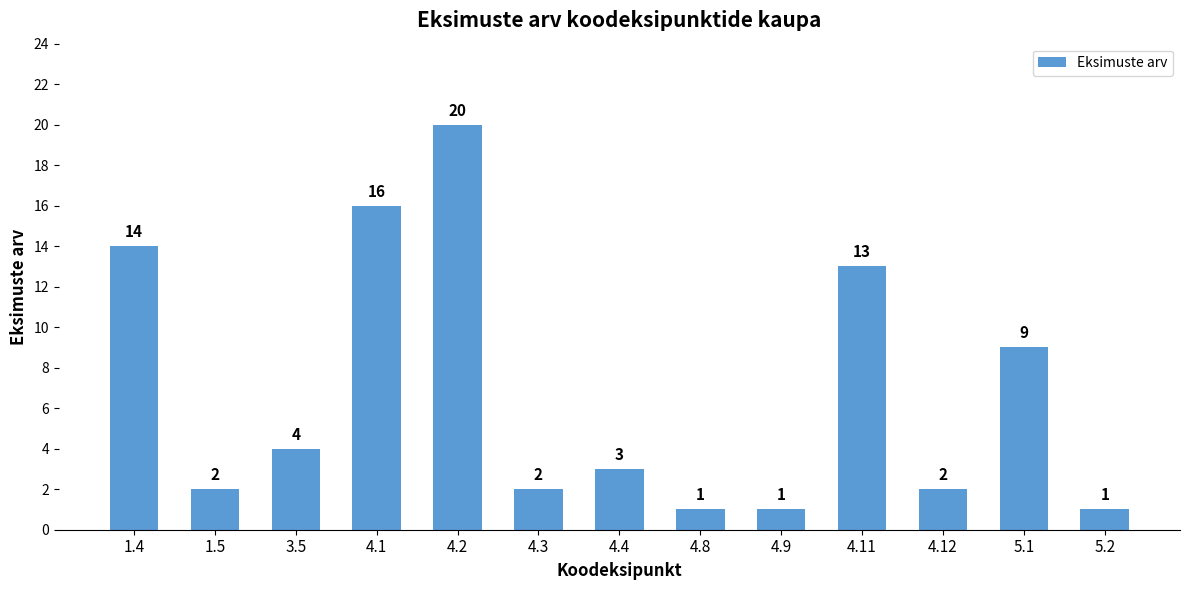

What is the label of the 10th bar from the right?

4.1